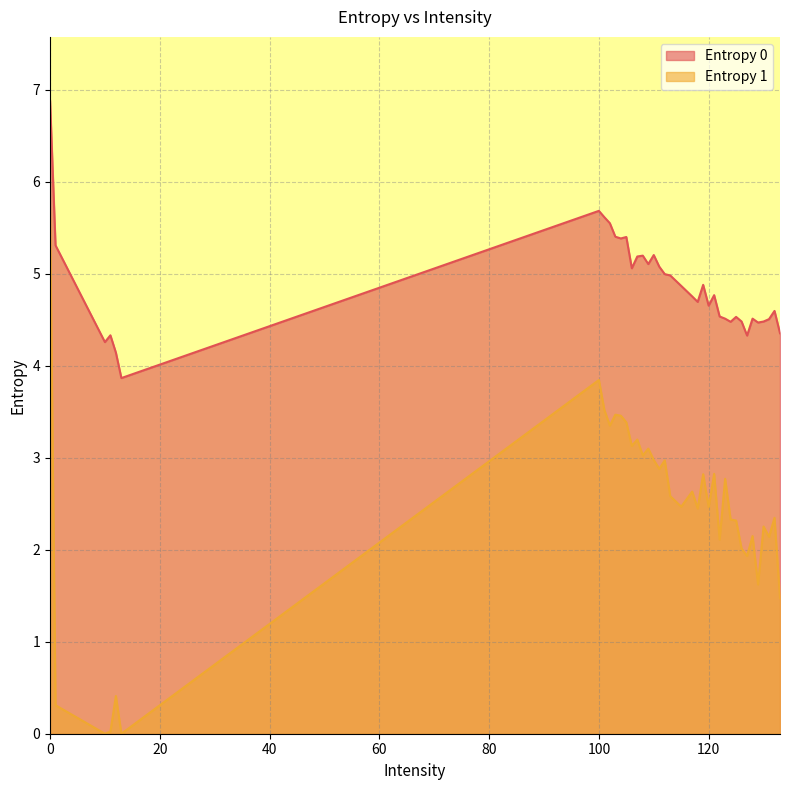

What is the lowest value of the Entropy 0 series?

3.9